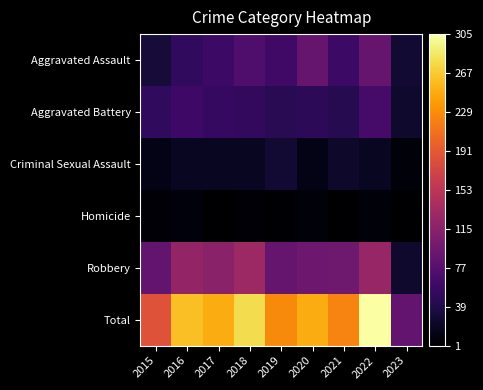

What is the spread (max minus min) of values at 2021?

220